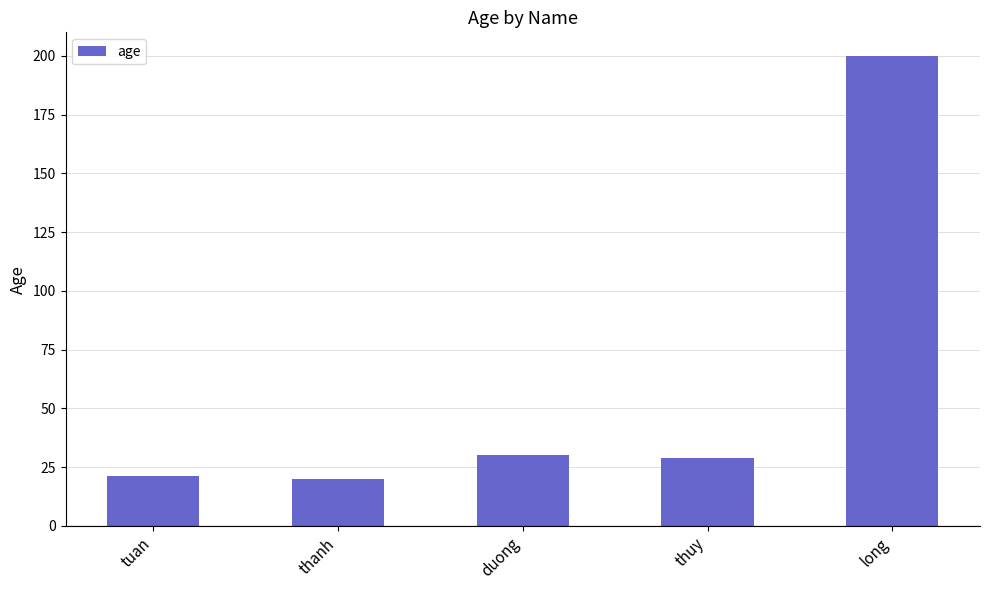

What is the change in value from tuan to long?

+179